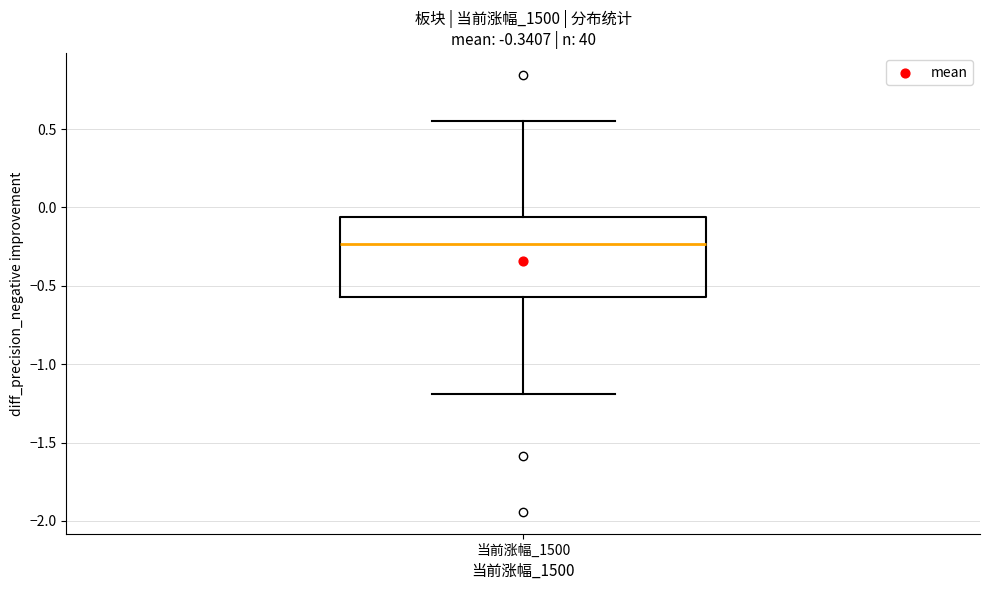

Transcribe this box plot: give where the median line is, the range the box spans, and where the two whiskers end, as read against the y-axis. The values are not printed on the chart, so give them approximately, as read against the axis.

median -0.25, box -0.55 to -0.05, whiskers -1.20 to 0.55